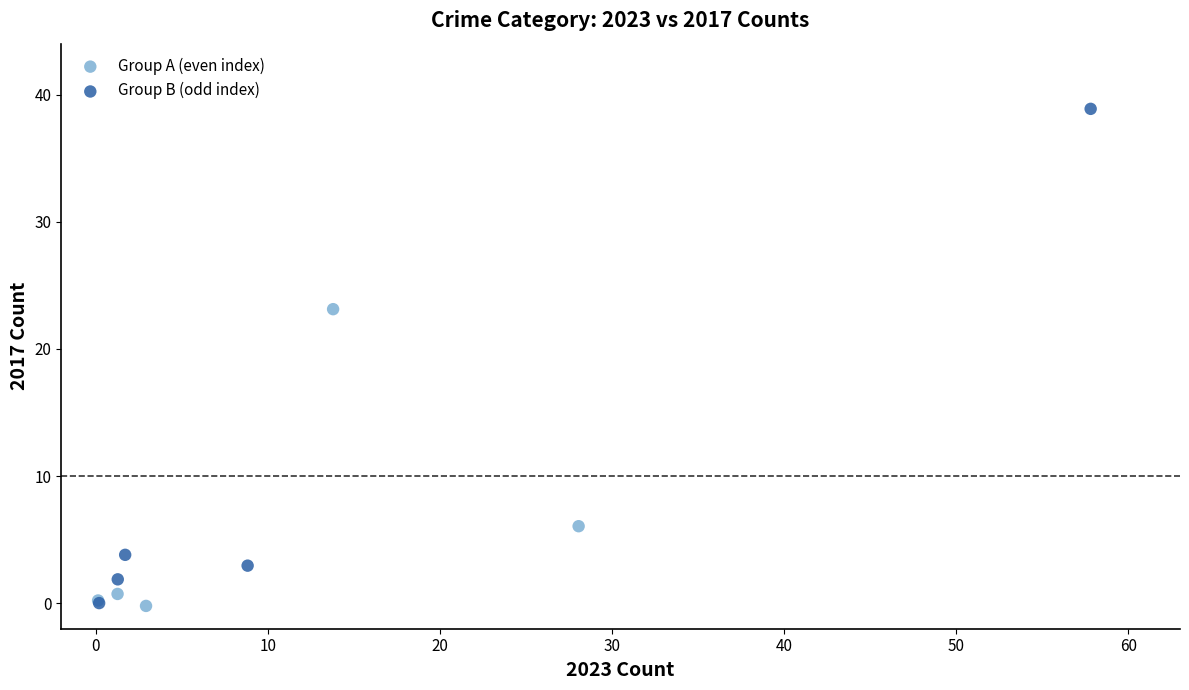

Which series contains the highest Y value?

Group B (odd index)